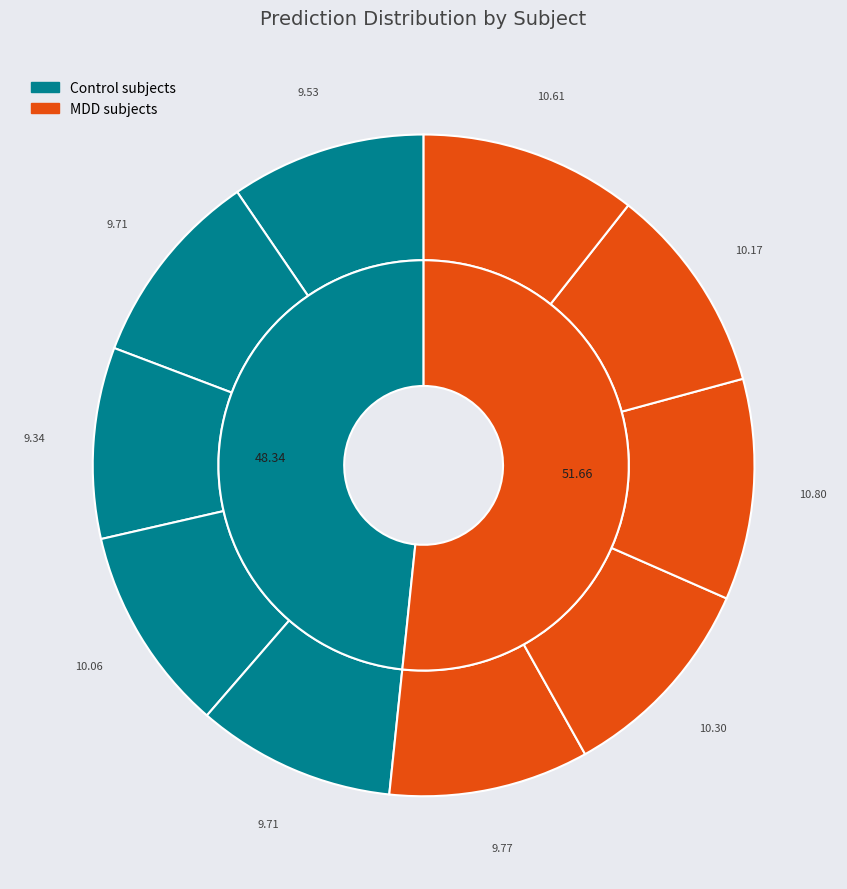

How much of the chart is everything except MDD 39?

89.2%